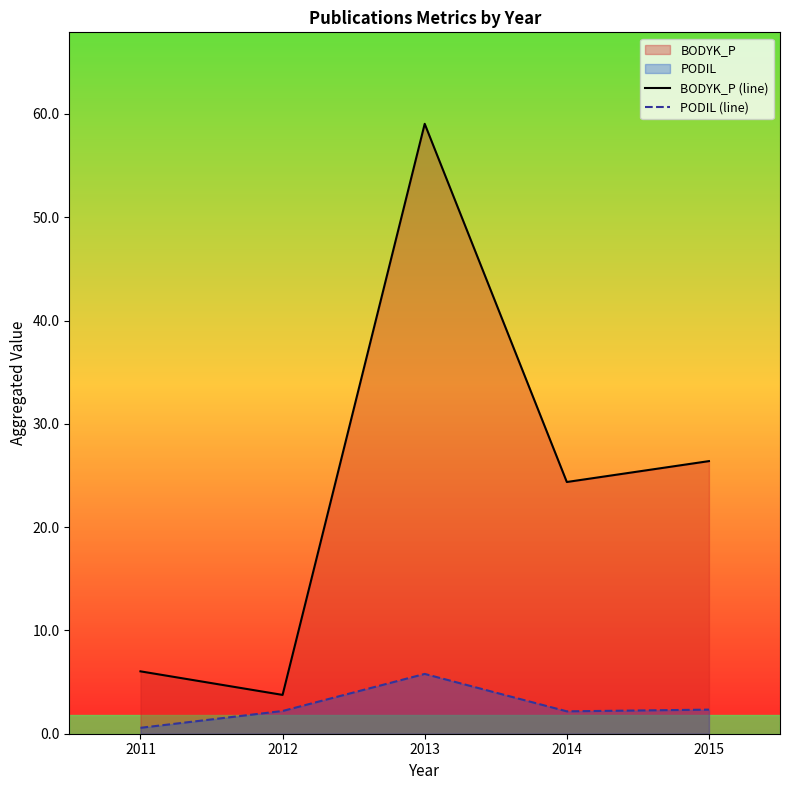

What is the sum of the PODIL (line) values at 2015 and 2013?

8.1